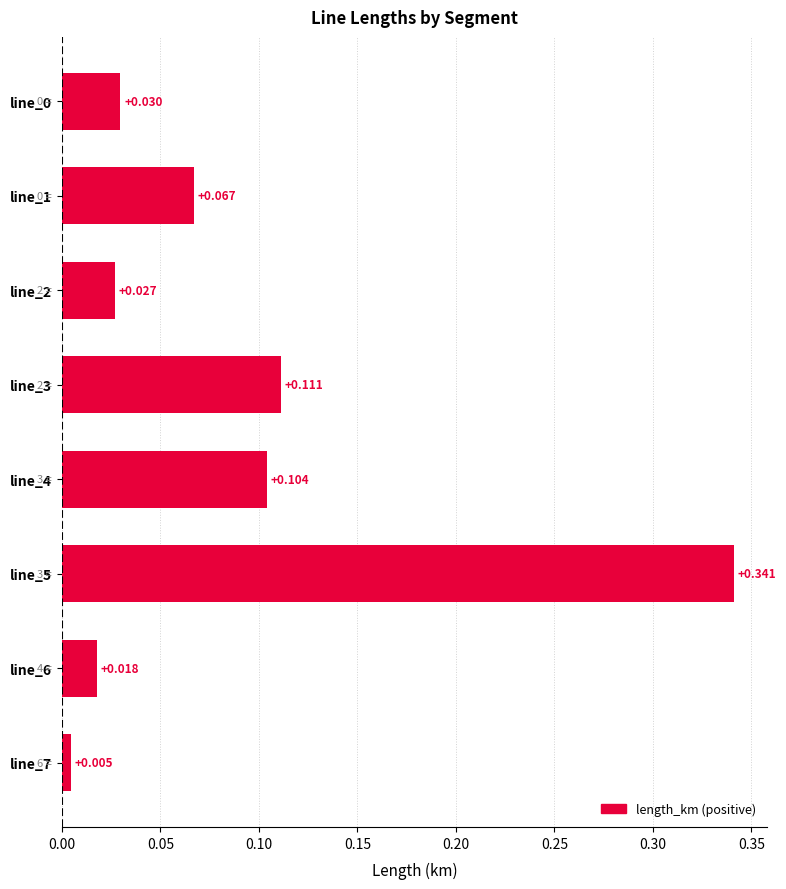

What is the maximum value shown in the chart?

0.3